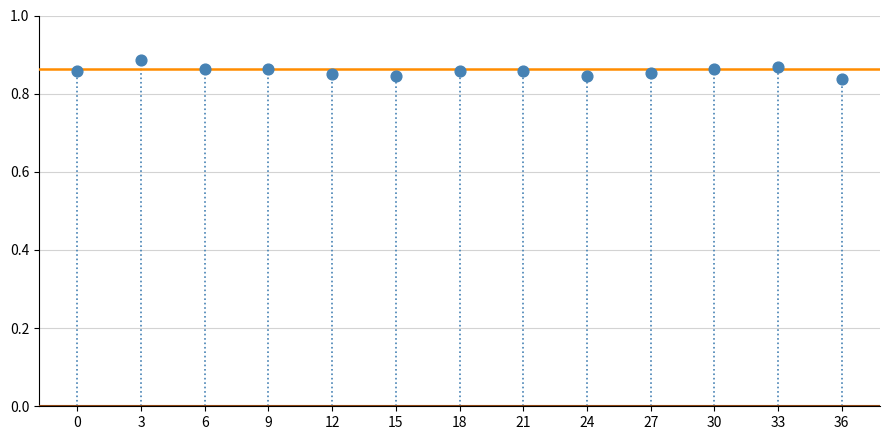

What is the range of X values (max minus min)?

36.0